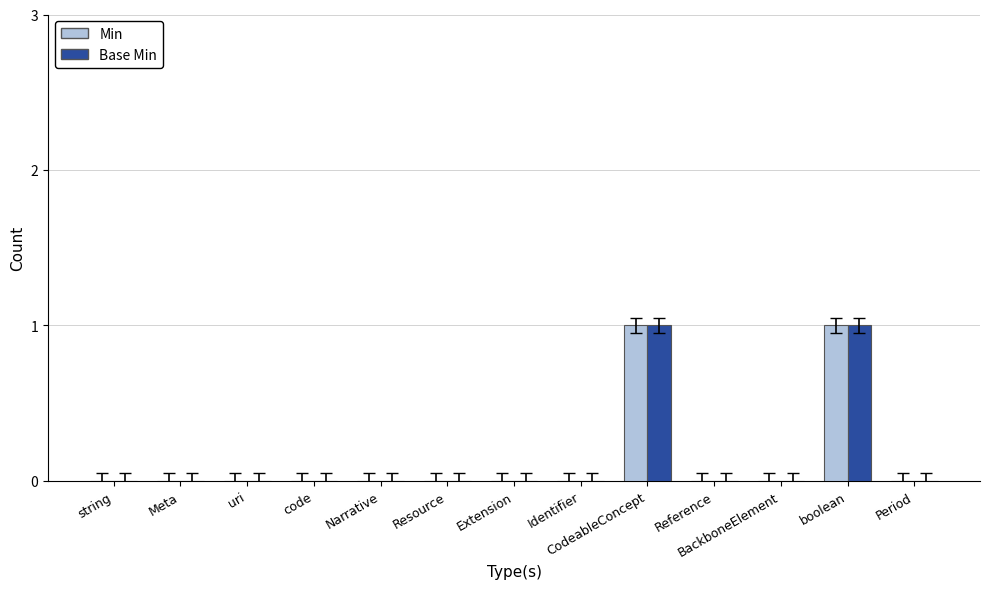

Does the chart contain stacked bars?

No